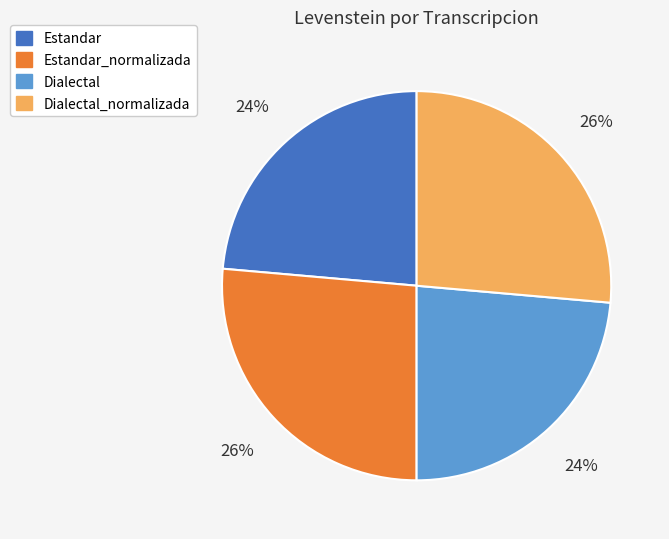

Is Estandar_normalizada the majority of the pie?

No